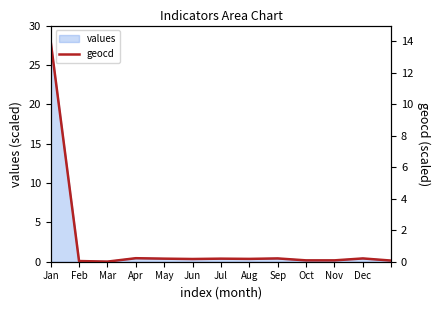

What is the average value?

1.2